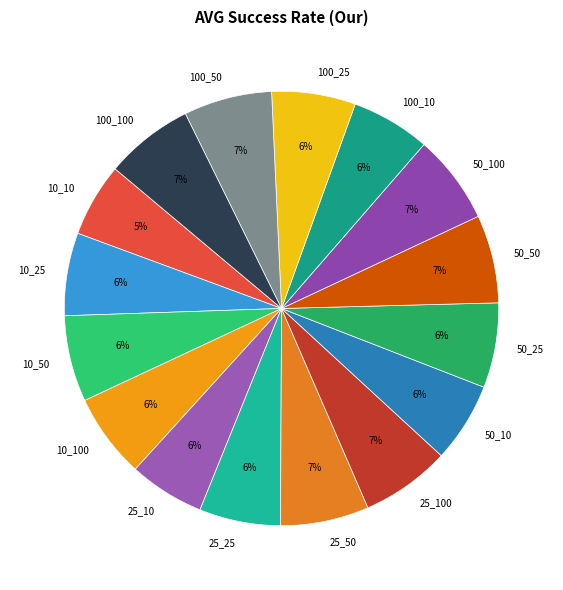

Is it true that 50_25 is 14% of the pie?

False